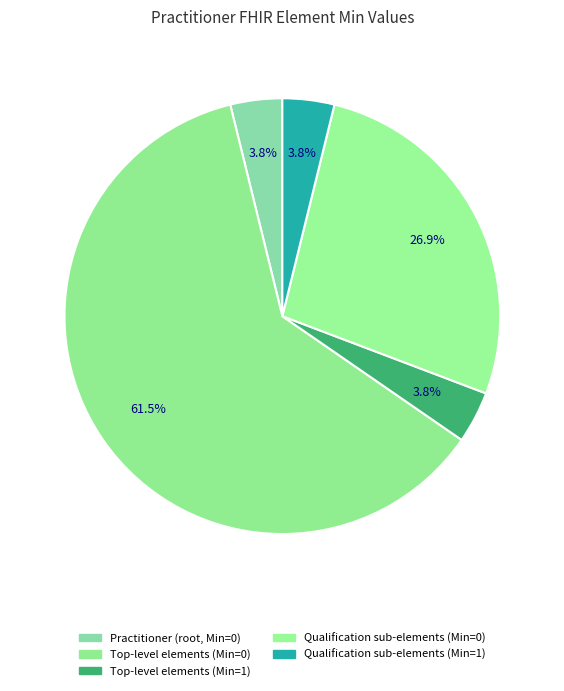

How many slices are in this pie chart?

5